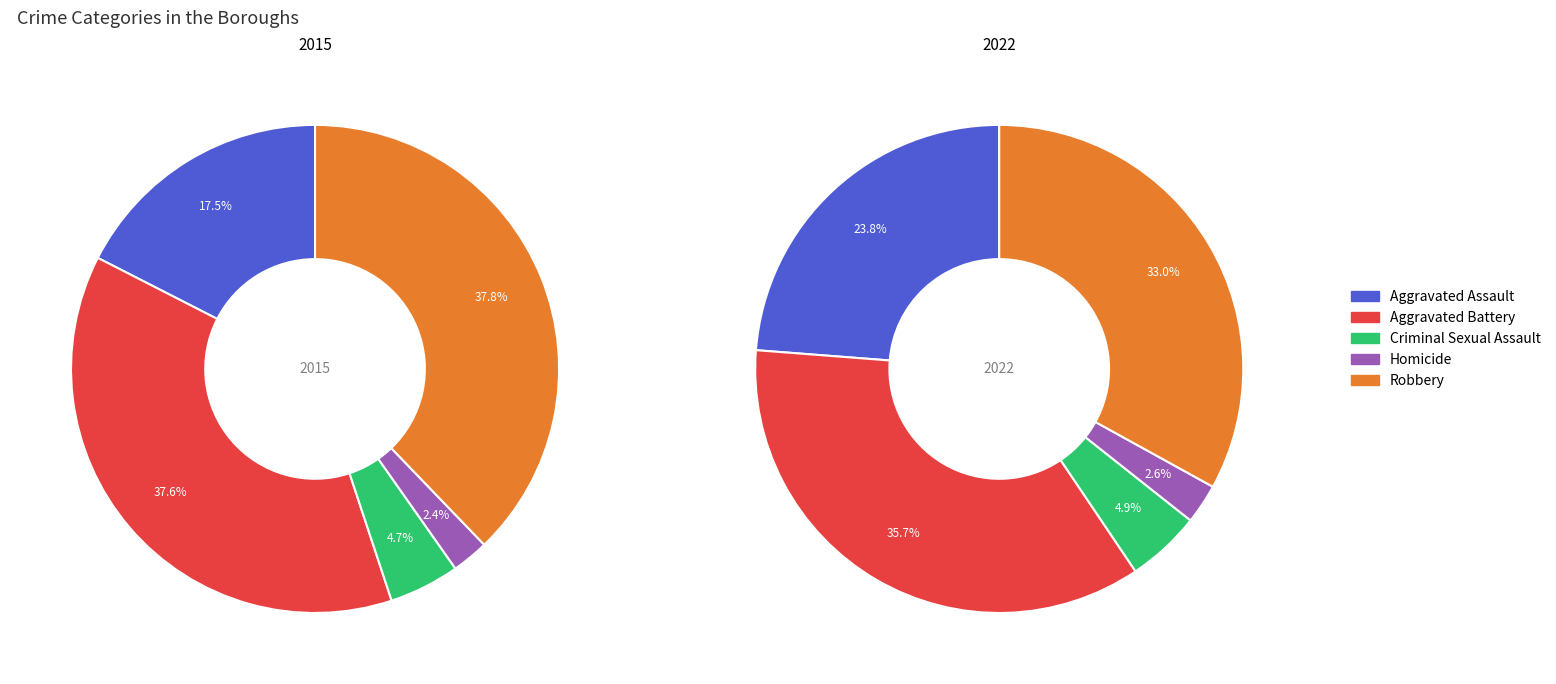

Which slice is the largest?

Aggravated Battery